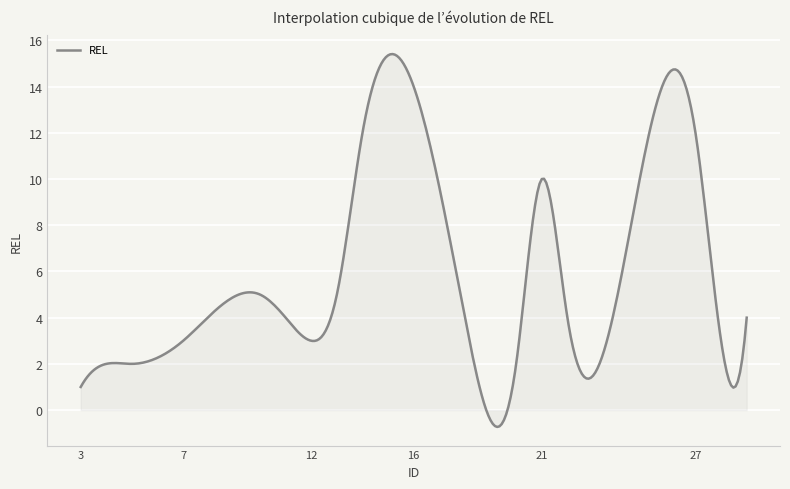

What is the maximum value shown in the chart?

15.4